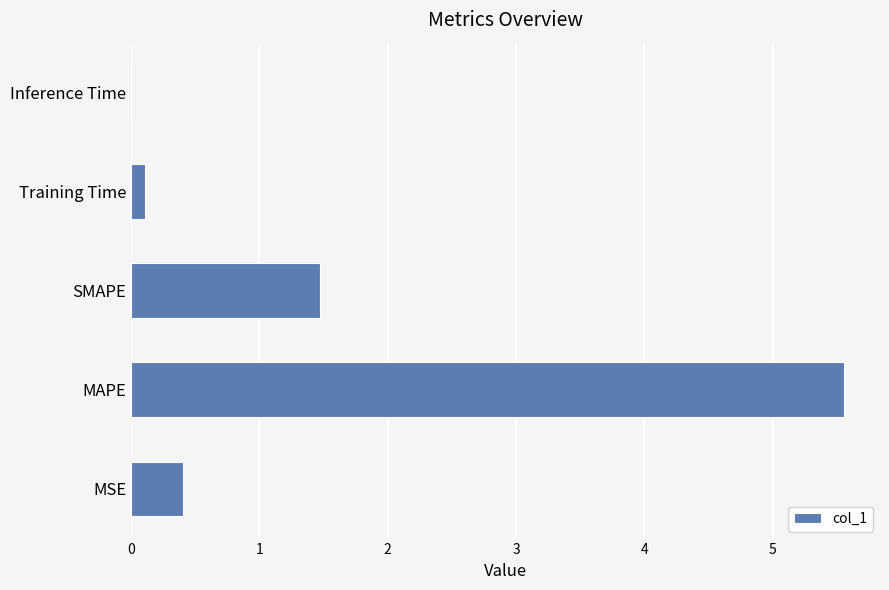

At which category does the chart reach its peak across all series?

MAPE